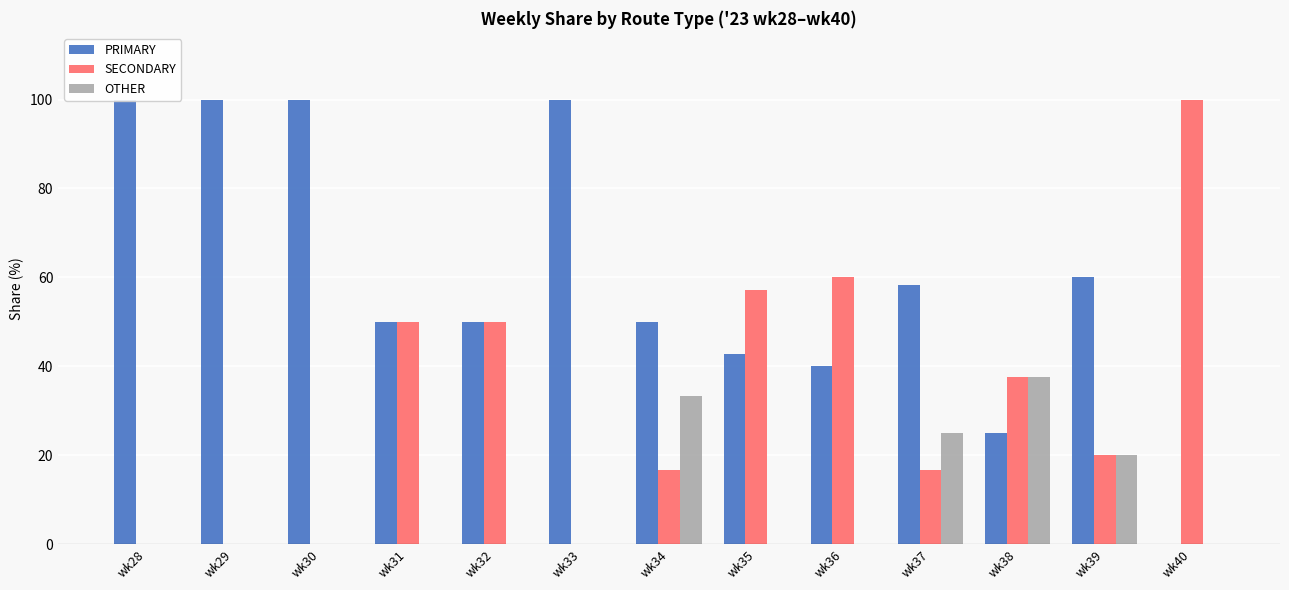

What is the sum of the OTHER values at wk37 and wk28?

25.0